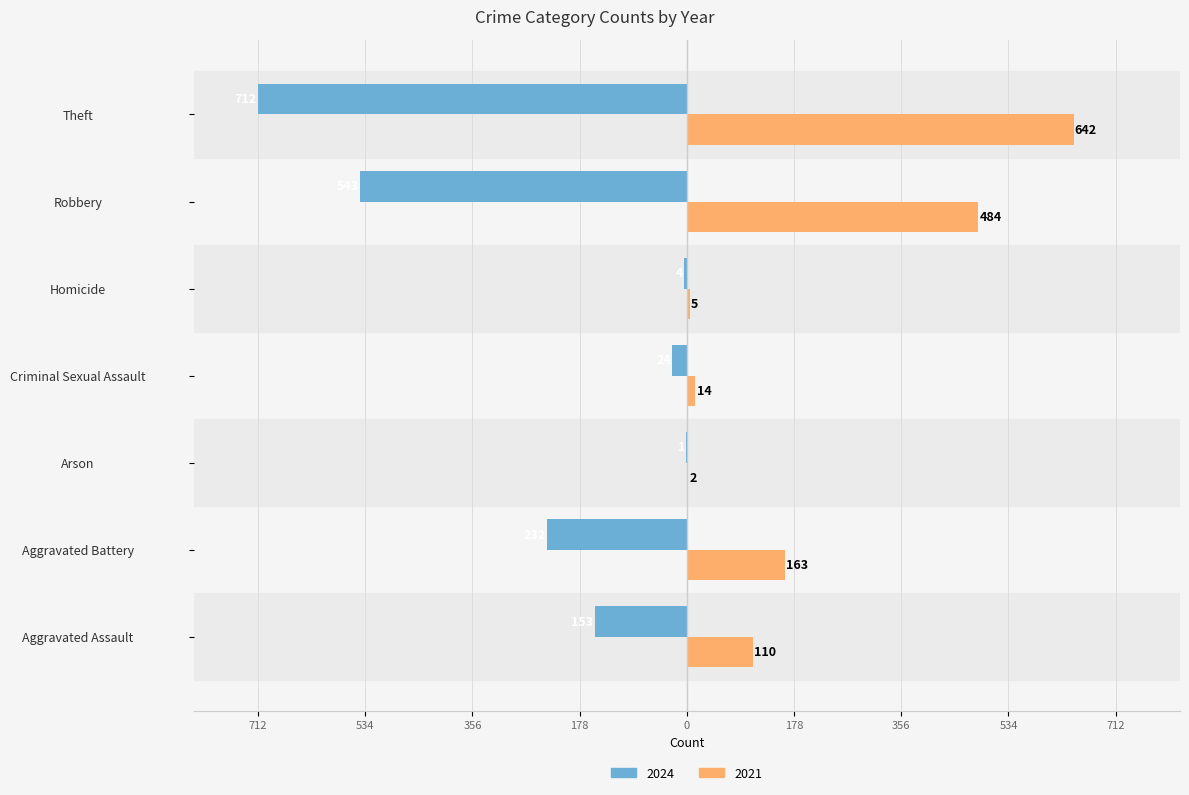

What are all the series names shown in the legend?

2024, 2021